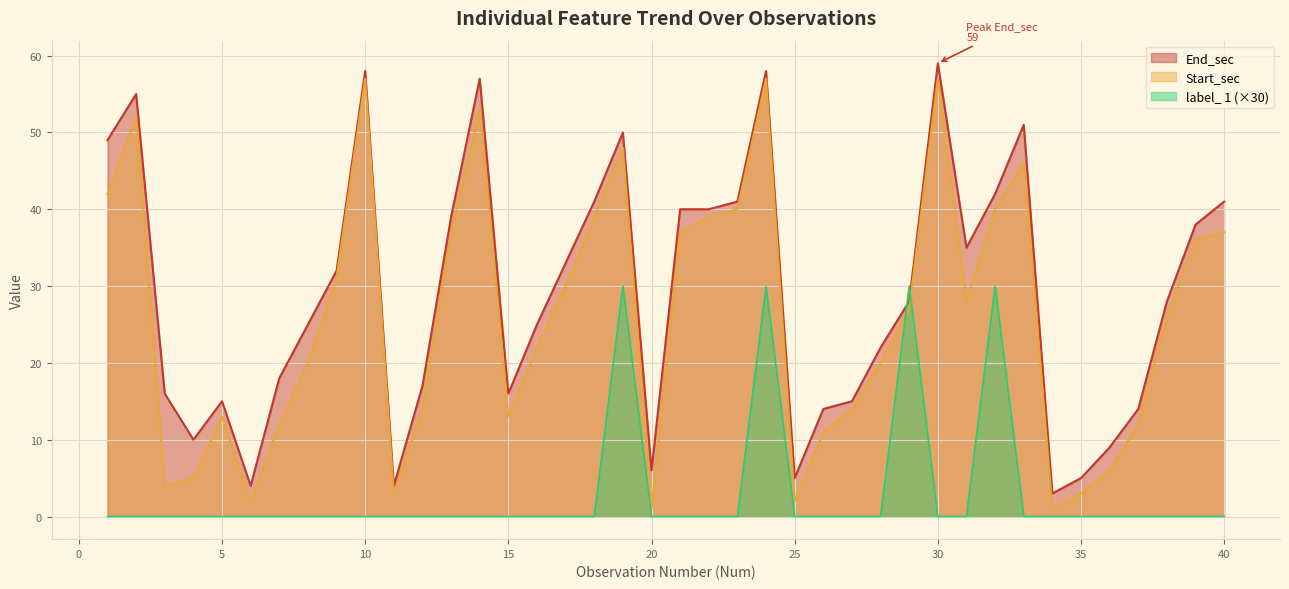

In label_ 1, how many points are higher than both neighbors (excluding endpoints)?

4